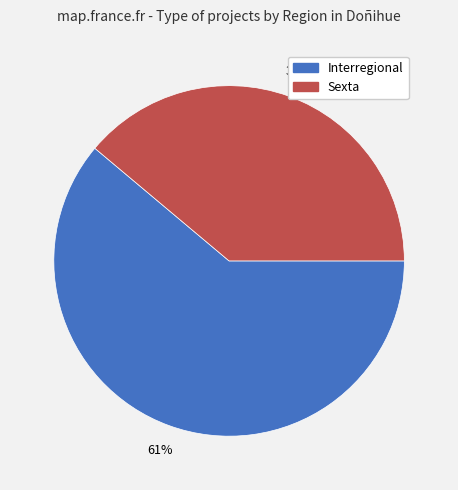

To the nearest percent, what portion does Interregional represent?

61%